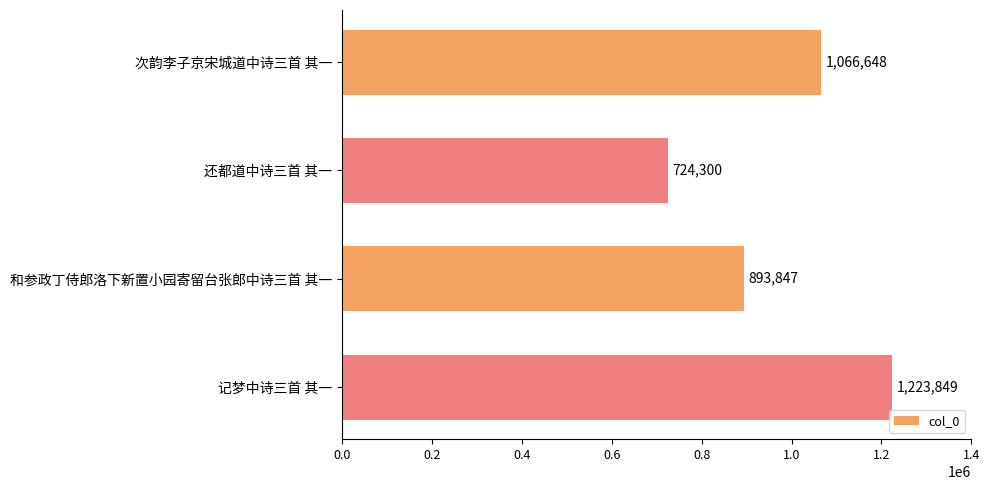

Which category has the lowest value across all series?

还都道中诗三首 其一